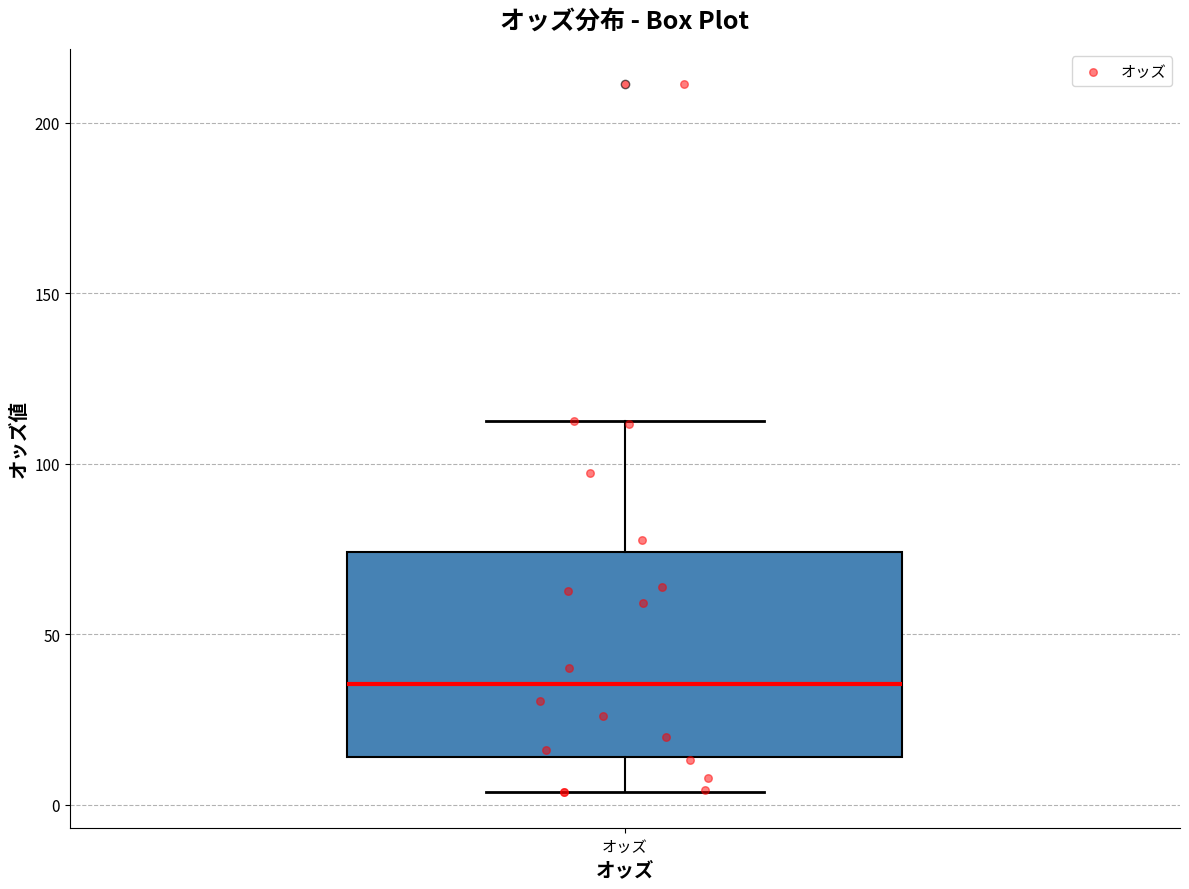

Where does the median line of the box for オッズ sit on the y-axis? The values are not printed on the chart, so give them approximately, as read against the axis.

35